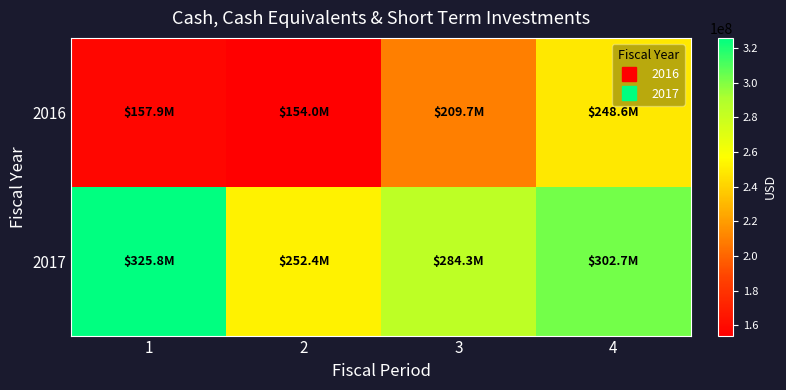

Reading left to right, list all the values displayed in this chart.

2016: 1=157900000	2=154000000	3=209700000	4=248600000
2017: 1=325800000	2=252400000	3=284300000	4=302700000